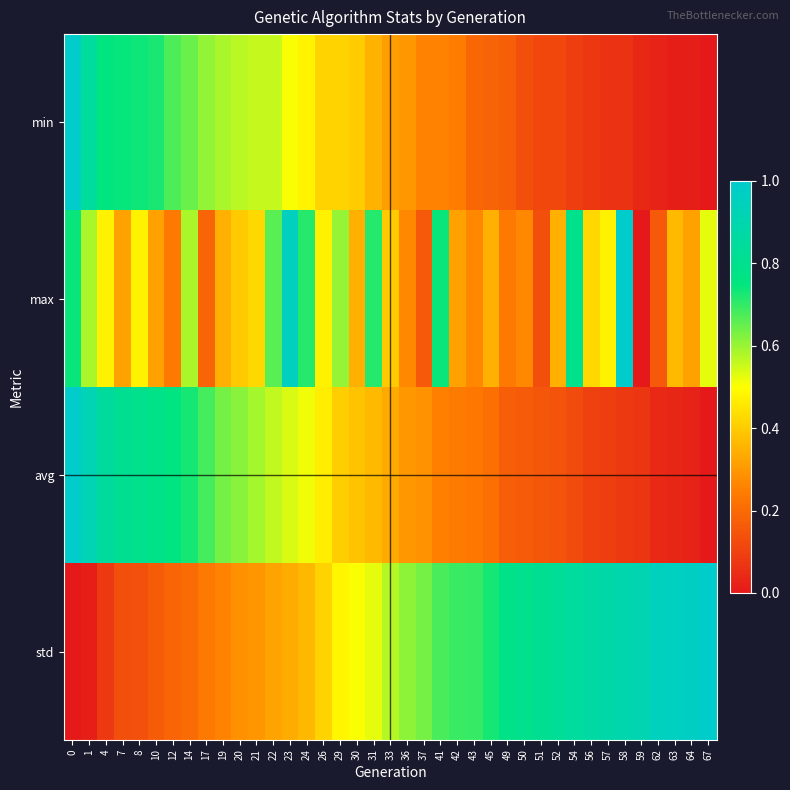

Count the number of categories in the chart.

39